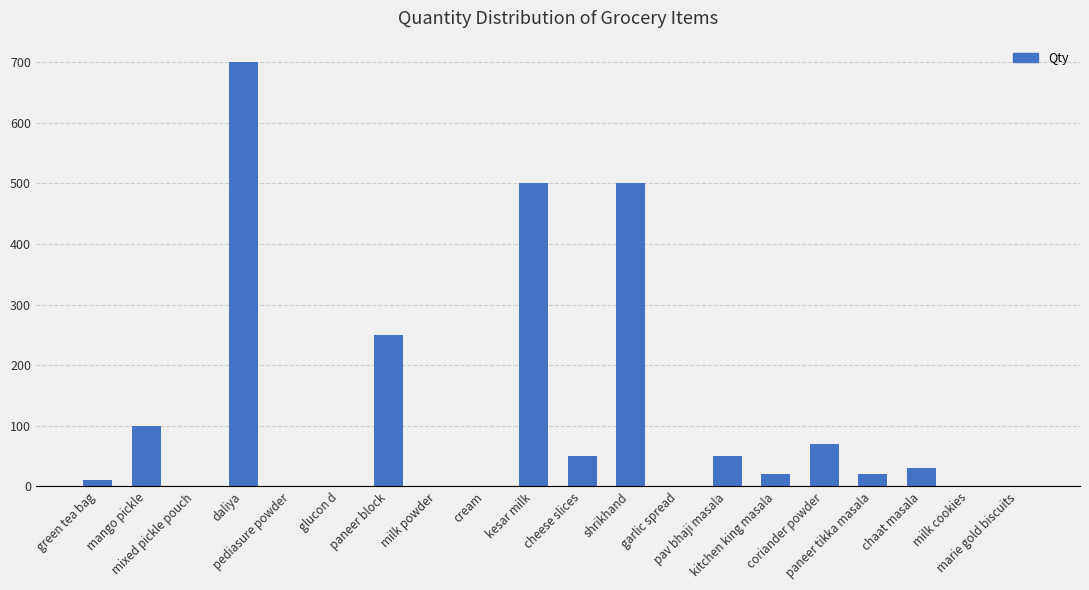

True or false: the data shows 83 at pav bhaji masala.

False